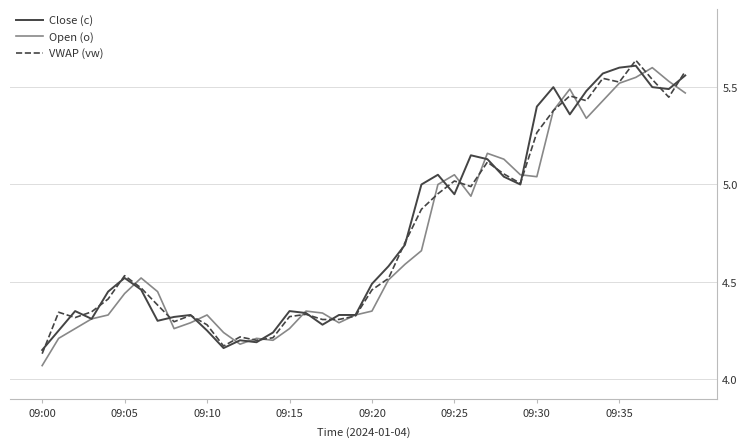

Is this an area chart (filled region under the line)?

No